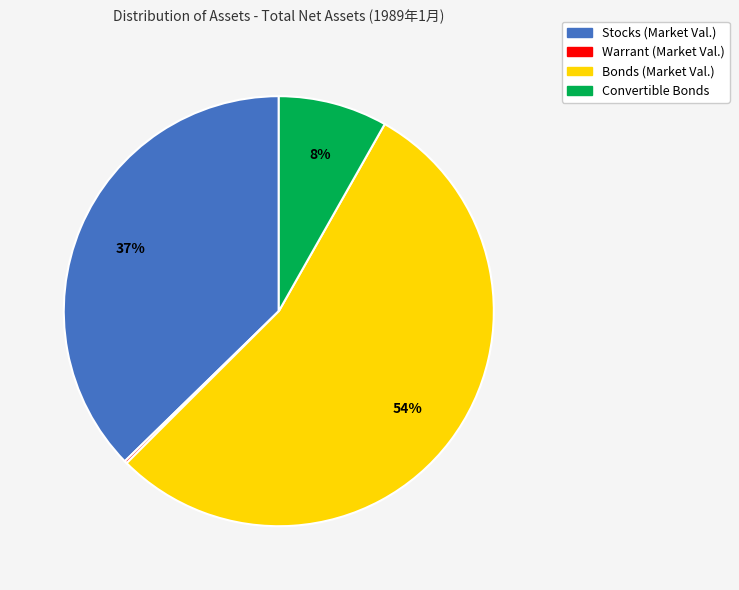

Approximately how many times larger is the value at Convertible Bonds compared to Stocks (Market Val.)?

0.2